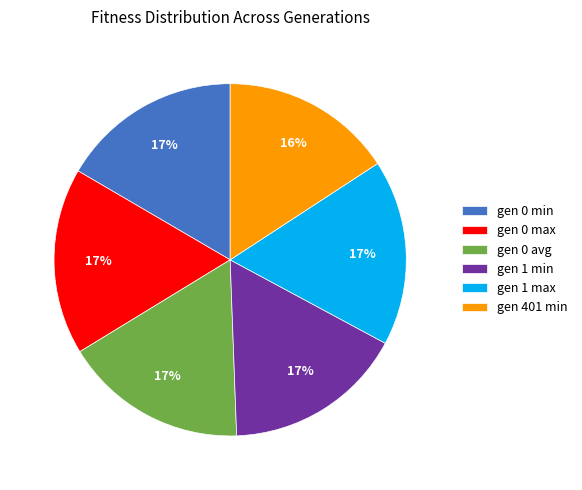

The gen 0 avg slice represents 17% of the pie. True or false?

True